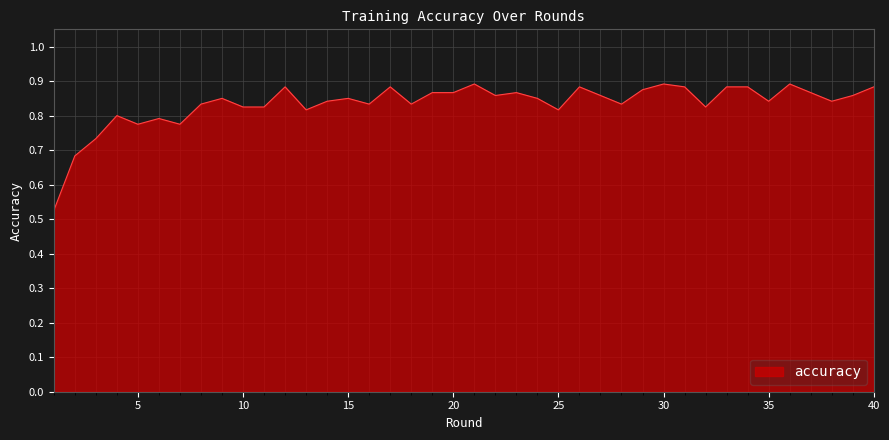

How many lines are shown in the chart?

1